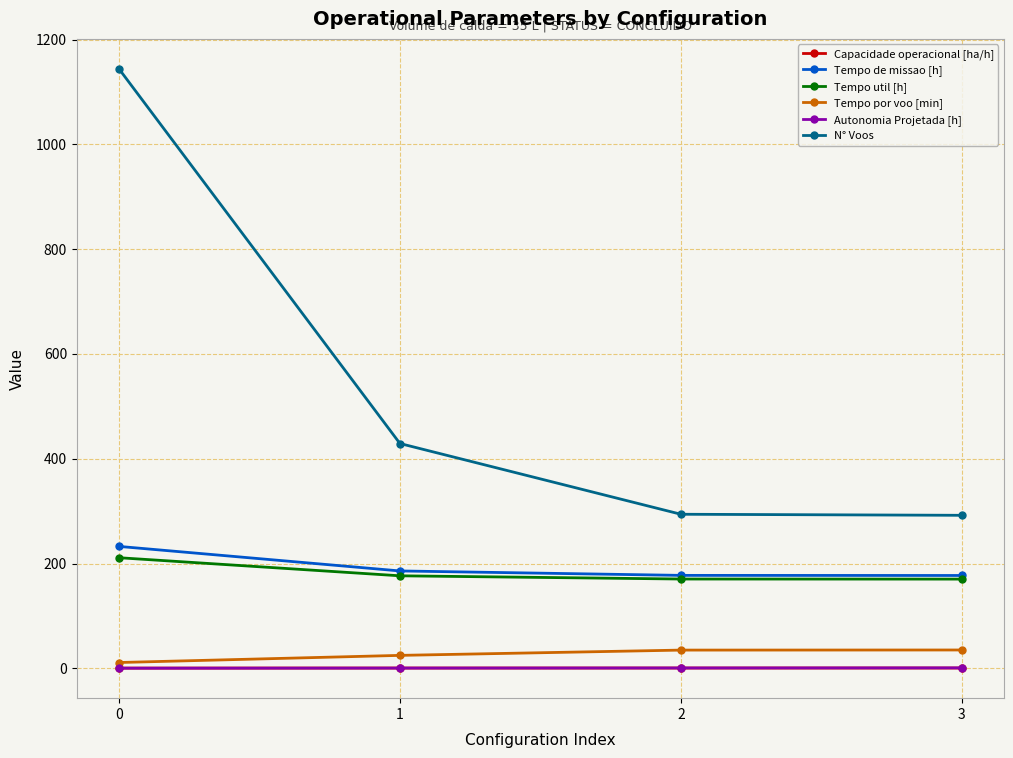

Count the Capacidade operacional [ha/h] values in the range 0 to 1.

4